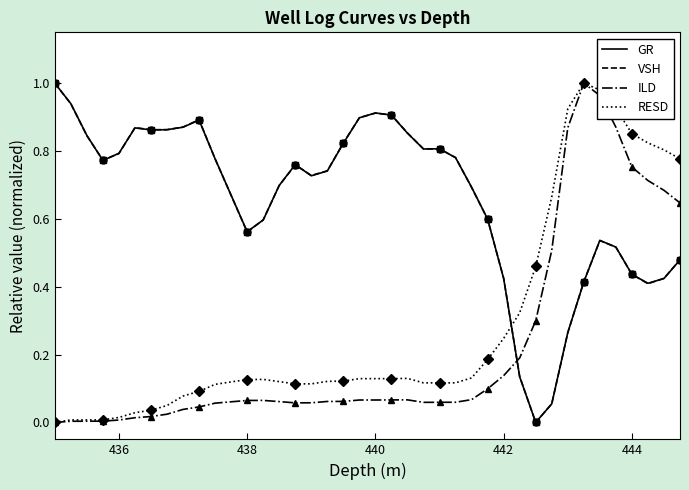

True or false: ILD and RESD cross at least once.

False